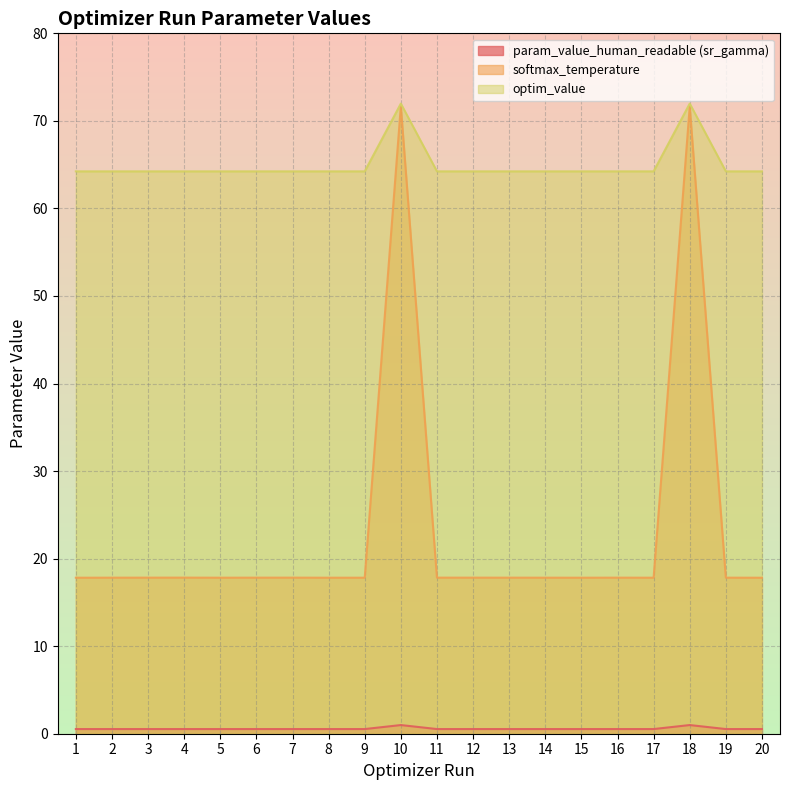

Is it true that param_value_human_readable (sr_gamma) equals 0.8 at 9?

False